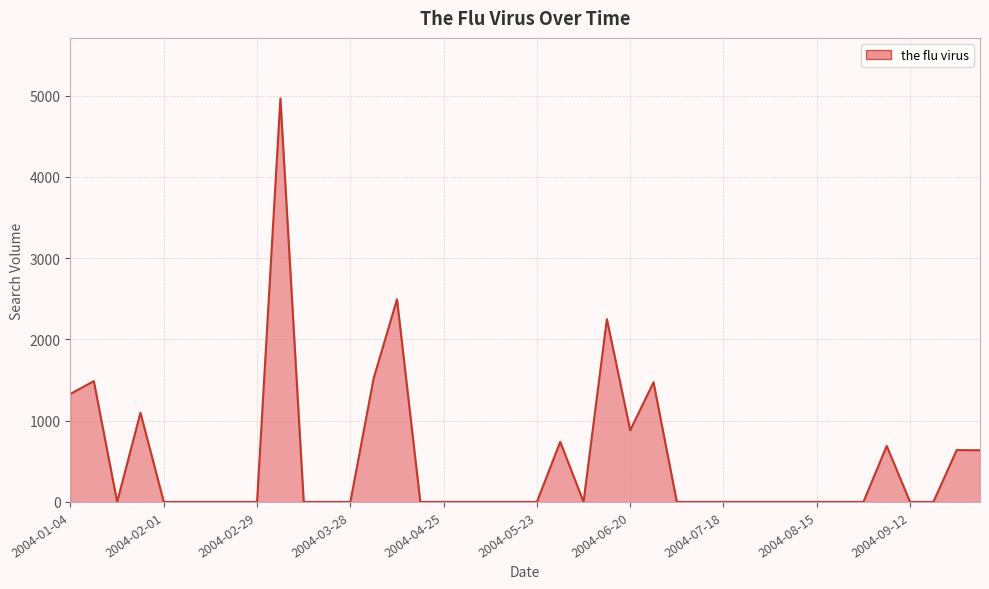

What is the difference between the maximum and minimum values?

4964.6